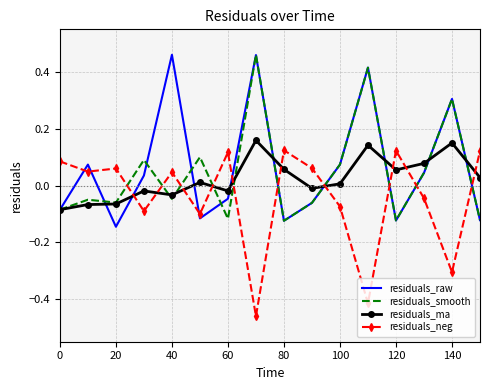

How many times do residuals_neg and residuals_raw cross each other?

10